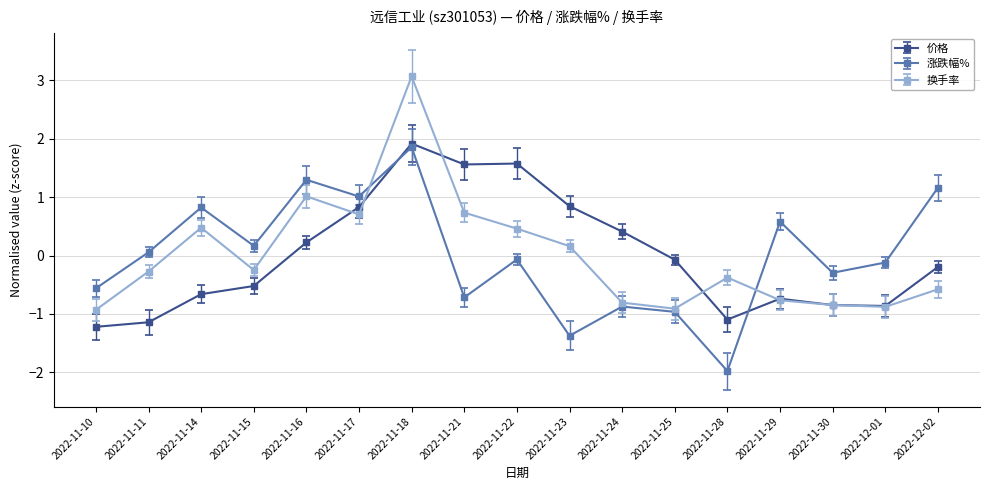

What is the value of the 换手率 point at the 2nd from the left?

-0.3